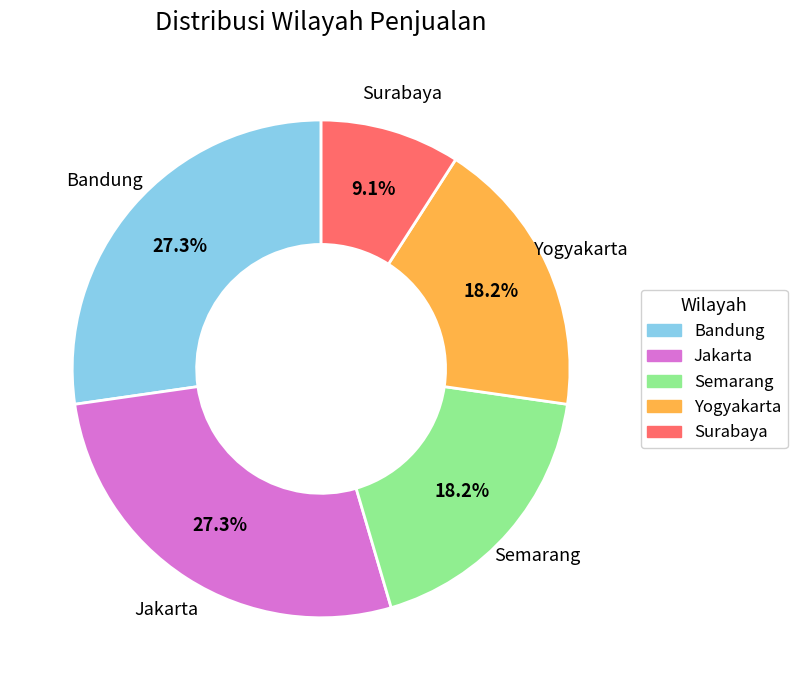

To the nearest percent, what percentage of the pie is Jakarta?

27%